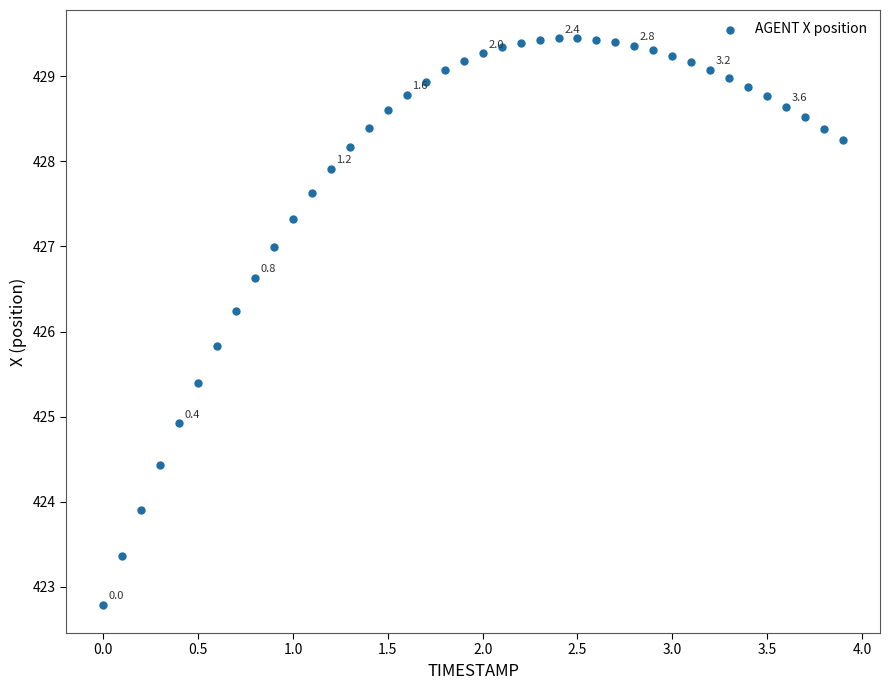

What is the range of Y values (max minus min)?

6.7